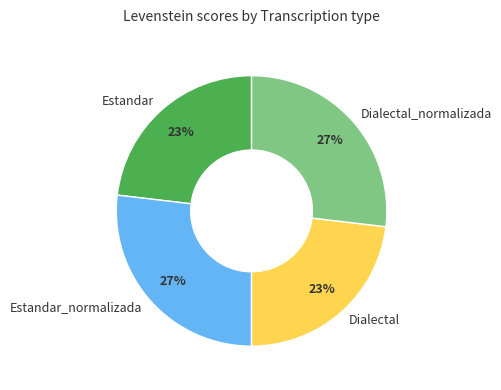

Approximately how many times larger is the value at Dialectal compared to Dialectal_normalizada?

0.9